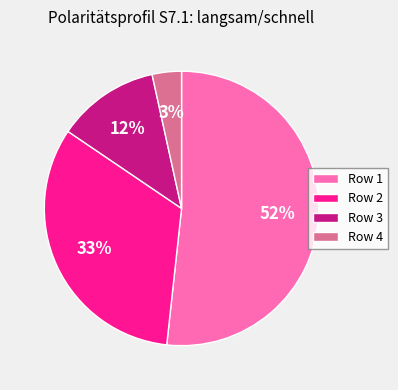

Which category has the biggest portion of the pie?

Row 1